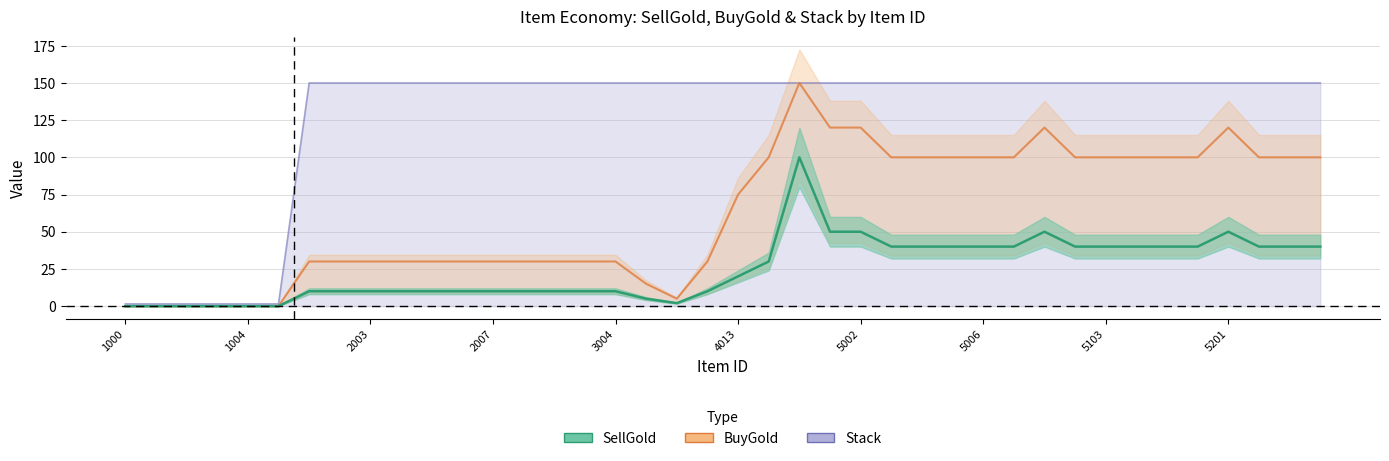

True or false: Stack and SellGold cross at least once.

False